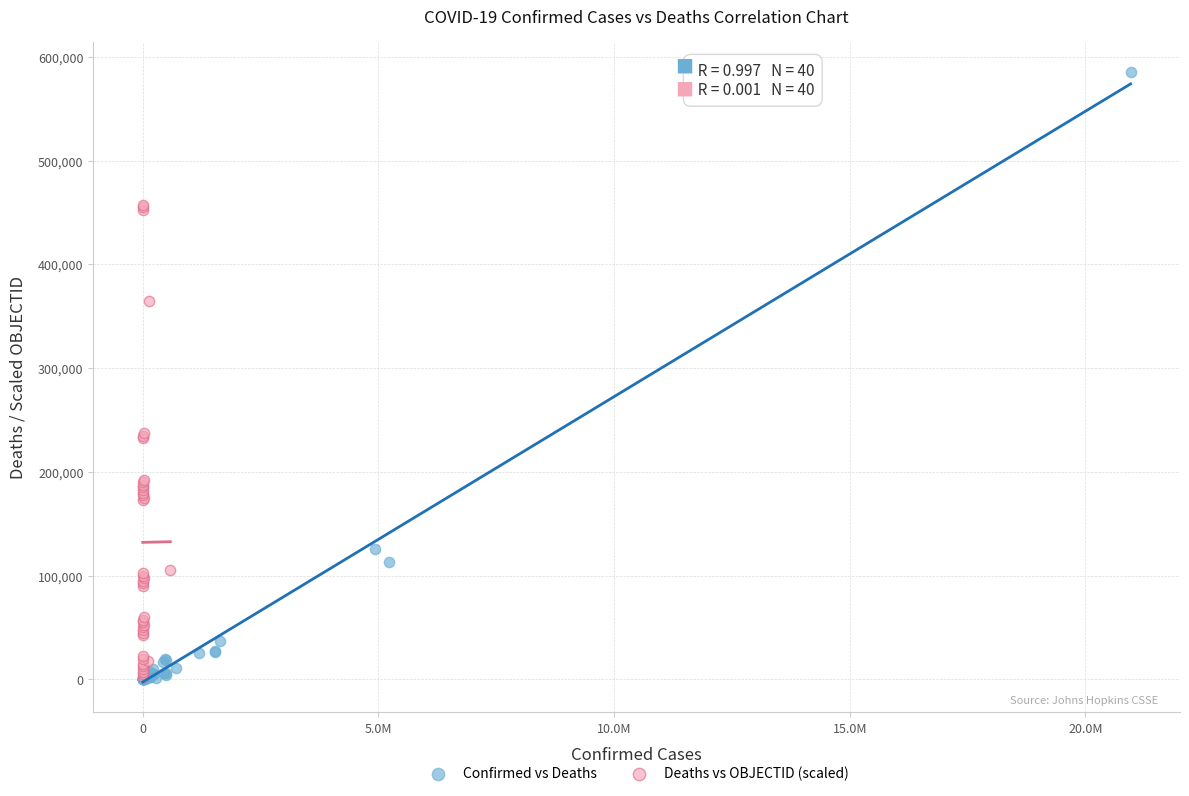

What are all the series names shown in the legend?

Confirmed vs Deaths, Deaths vs OBJECTID (scaled)